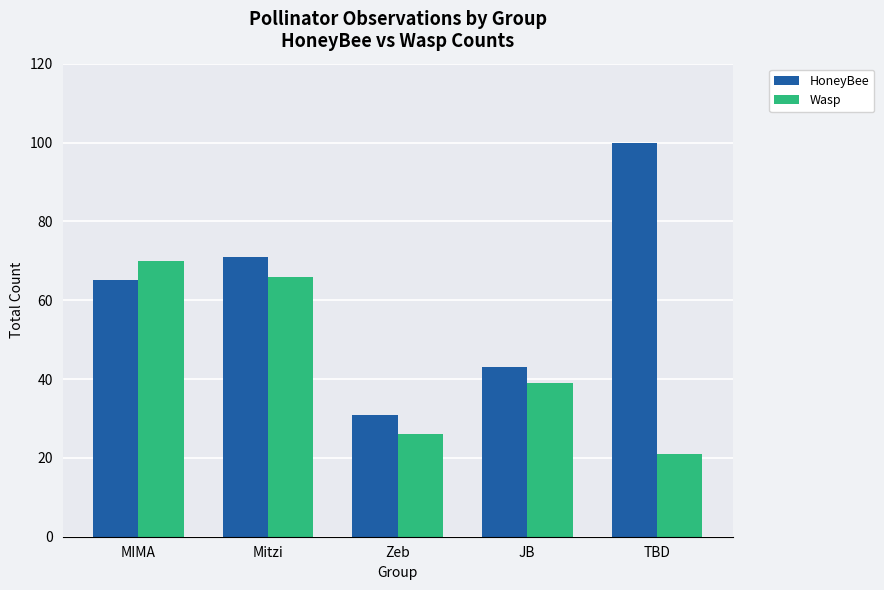

What is the label of the 4th bar from the left?

JB